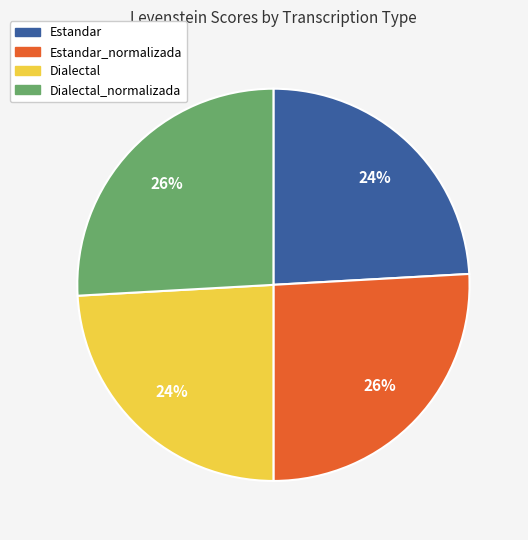

Is it true that Dialectal_normalizada is 26% of the pie?

True